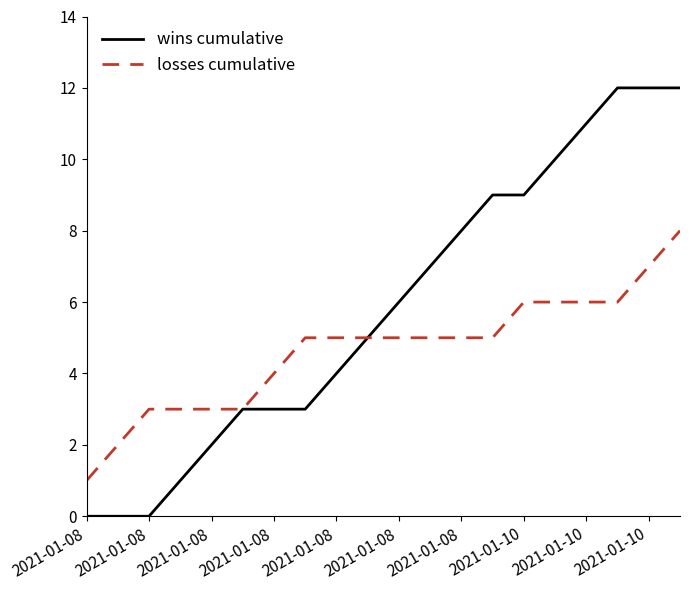

What is the highest value of the losses cumulative series?

8